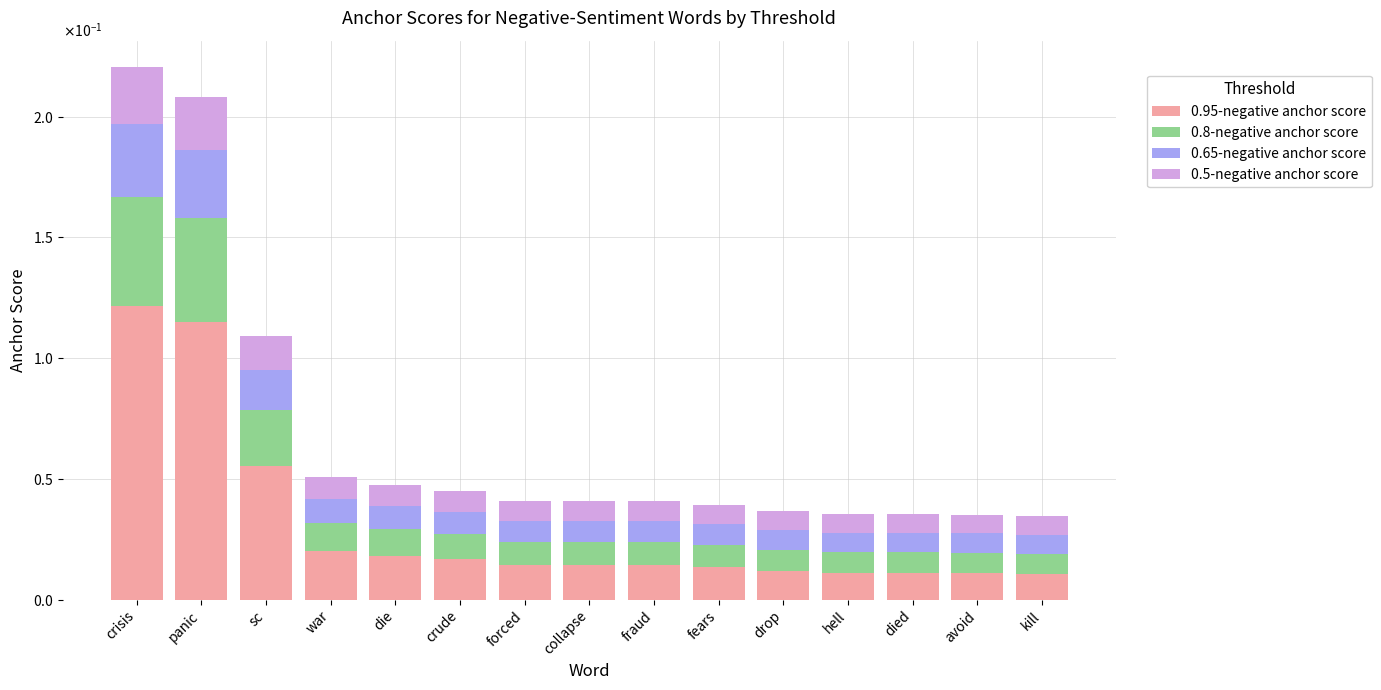

What is the label of the 3rd bar from the right?

died